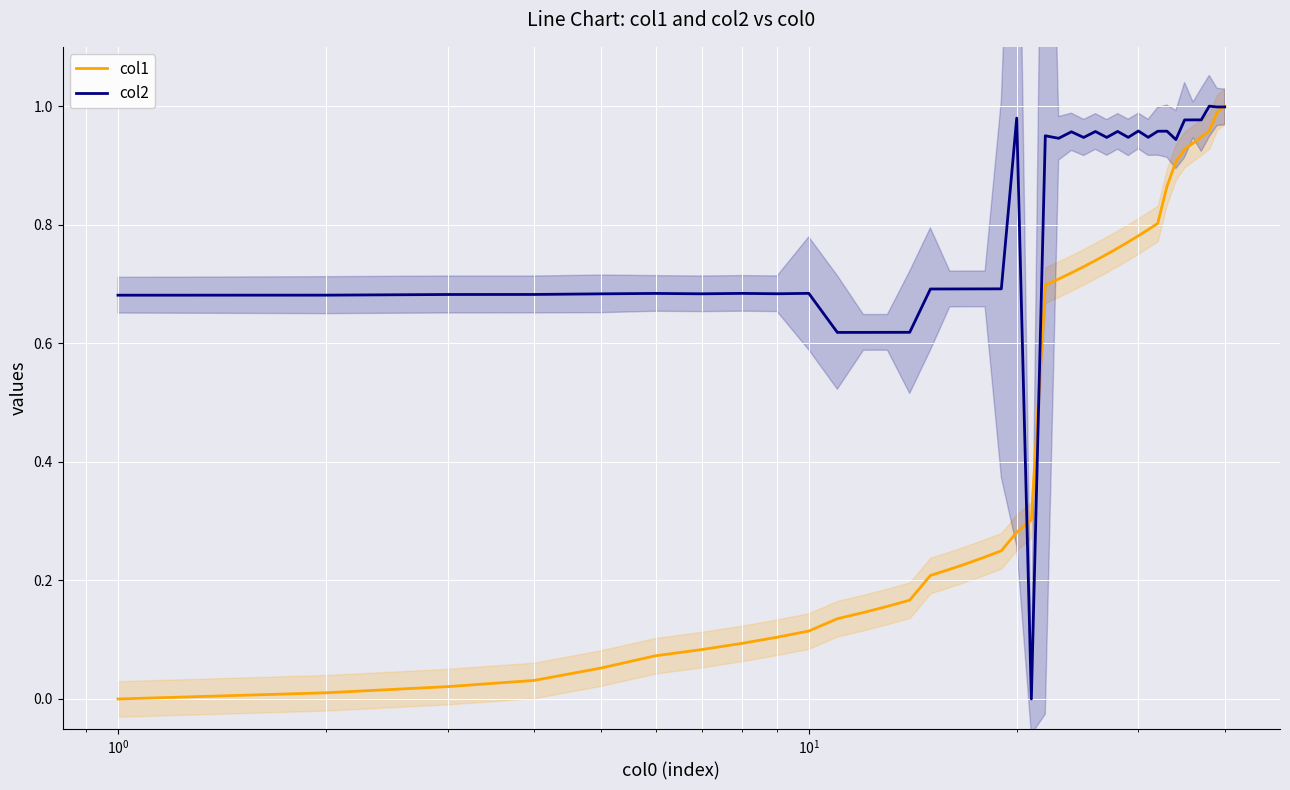

What is the average value of the col1 series?

0.5